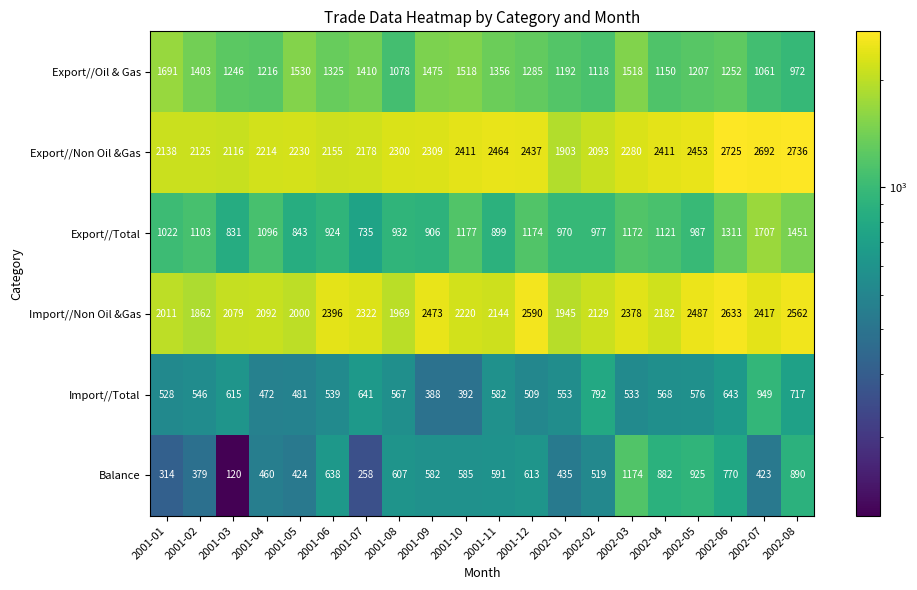

What is the minimum value shown in the chart?

120